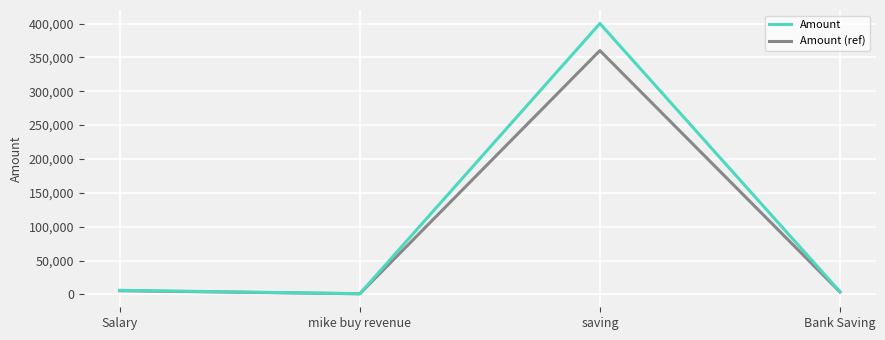

At how many categories does at least one series exceed 127049?

1